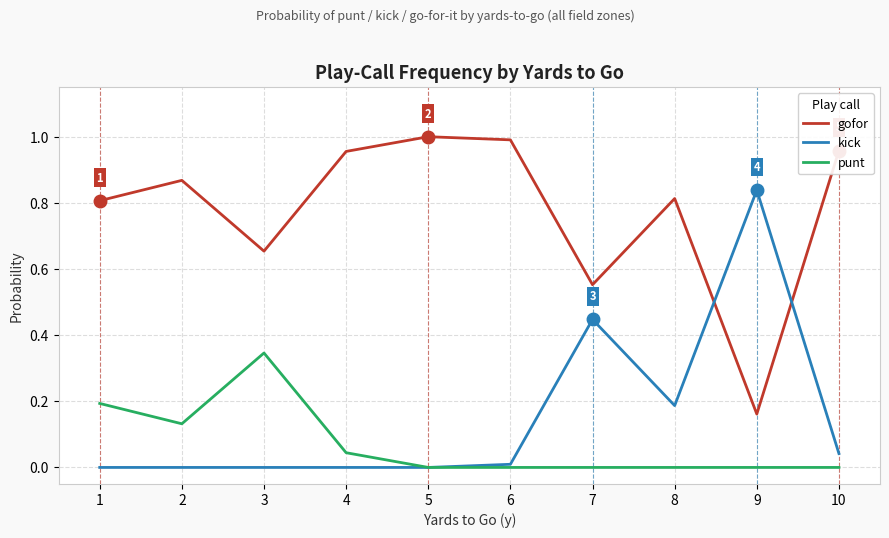

List the series in order of their peak value, lowest first.

punt, kick, gofor